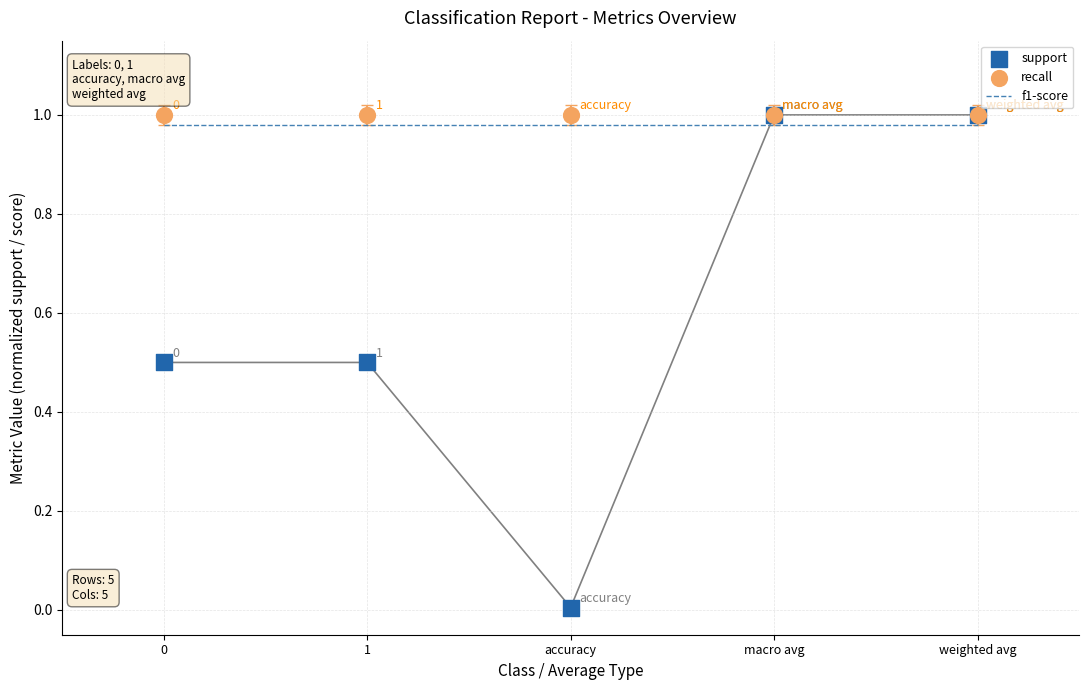

What are all the series names shown in the legend?

f1-score, support, recall